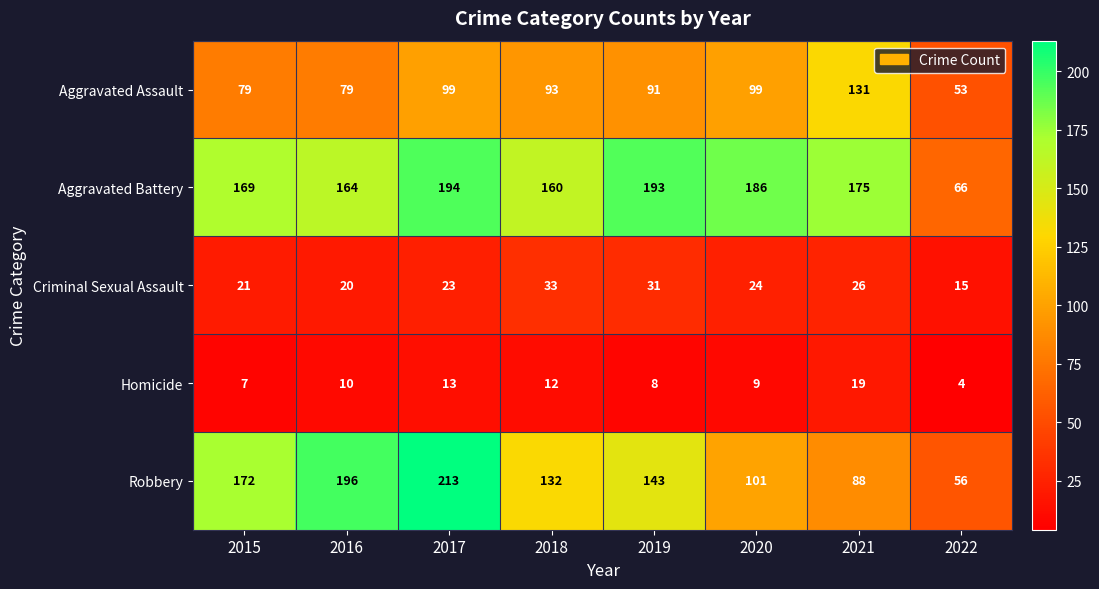

Rank the series by their maximum value, from highest to lowest.

Robbery, Aggravated Battery, Aggravated Assault, Criminal Sexual Assault, Homicide